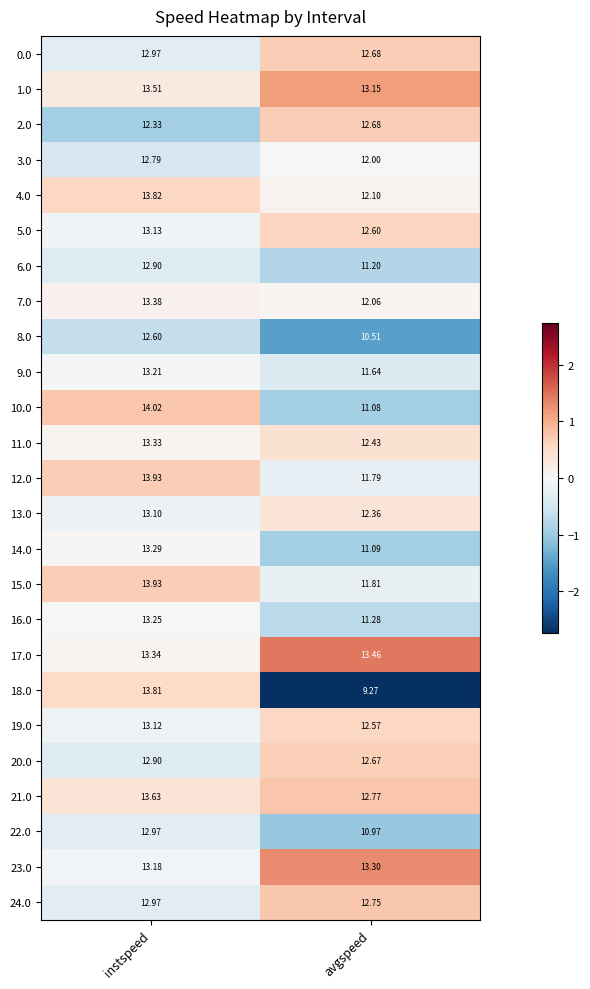

Rank the categories by 21.0 value from lowest to highest.

avgspeed, instspeed